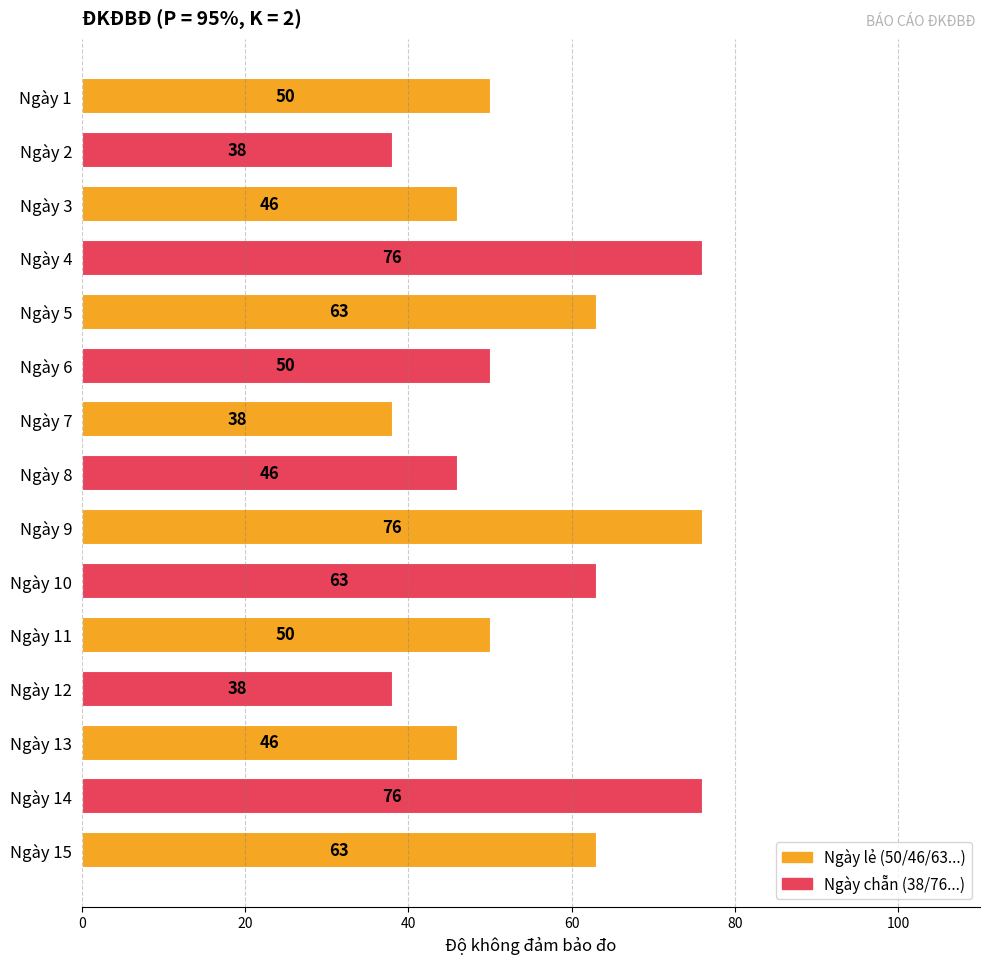

Count the values in the range 46 to 63.

9